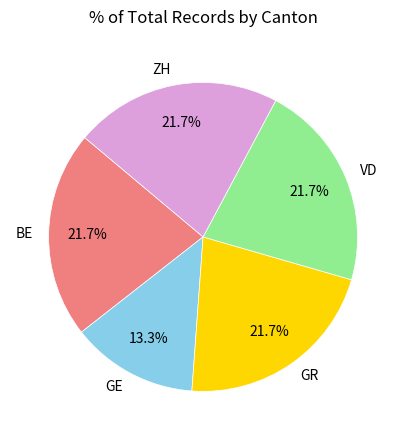

What is the ratio of the value at GR to the value at BE?

1.0